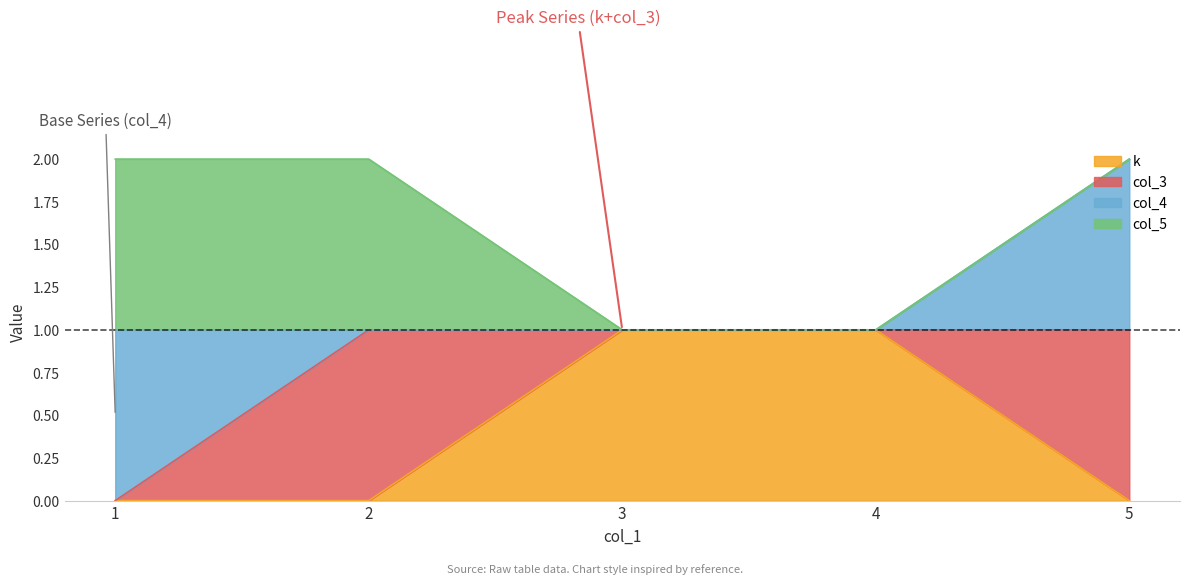

How many distinct data groups are displayed?

4